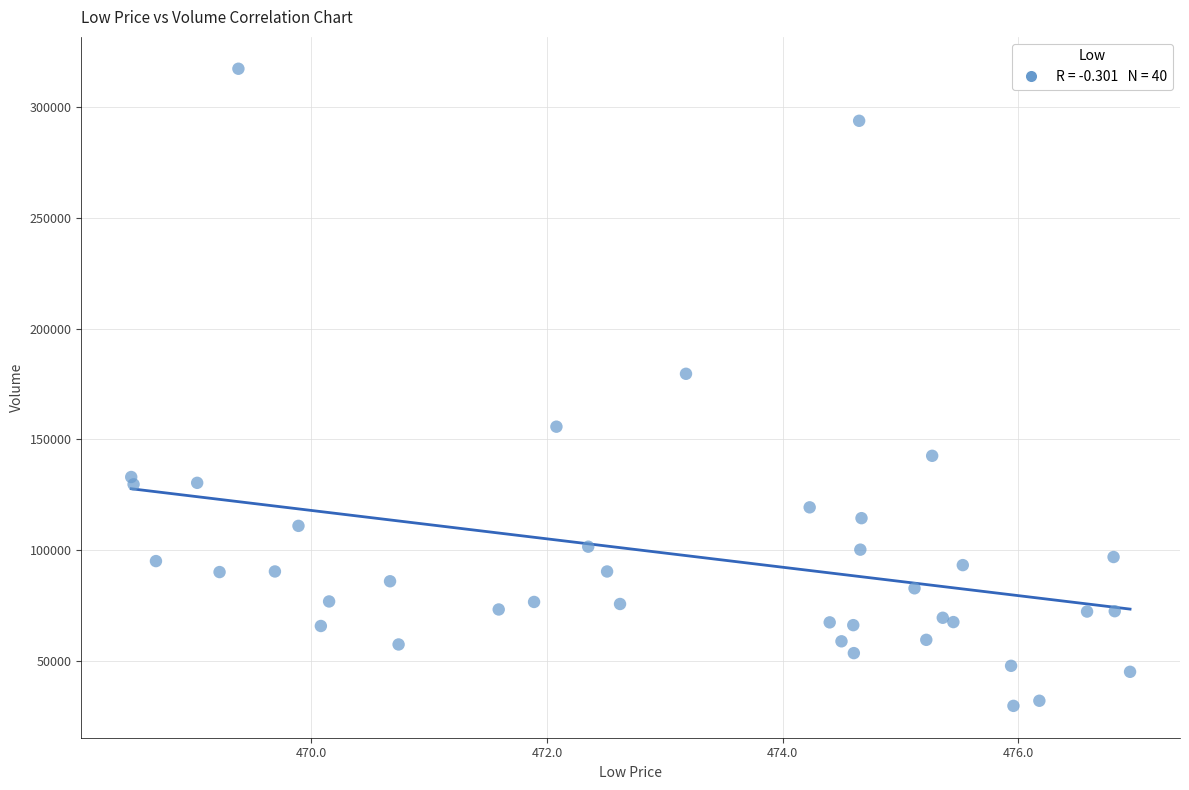

What Y value in the scatter plot is closest to 173527?

179630